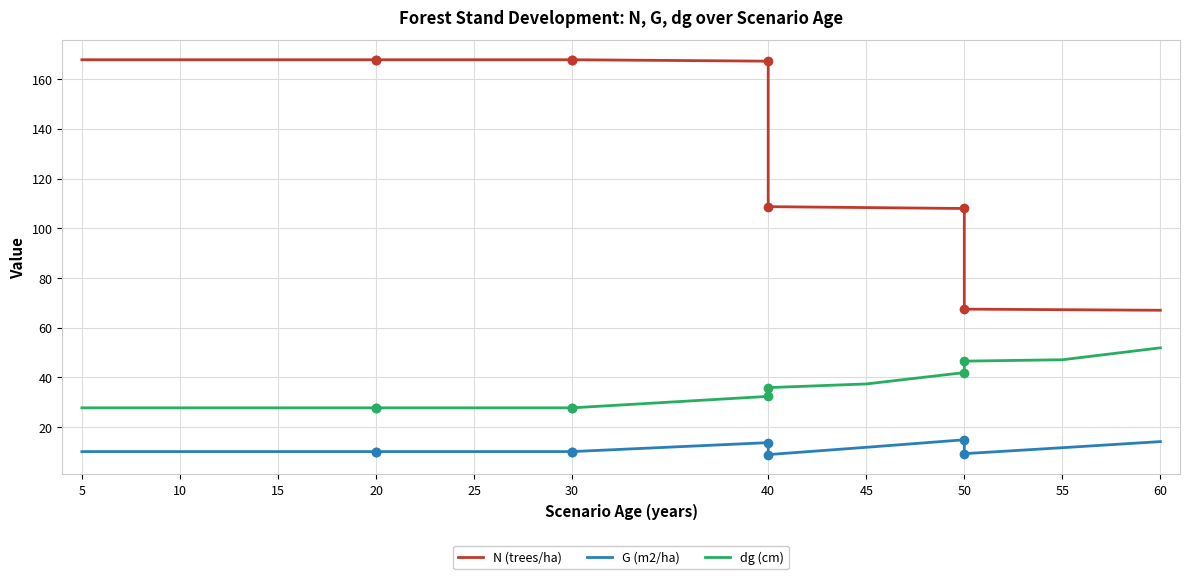

Which category has the highest value across all series?

5